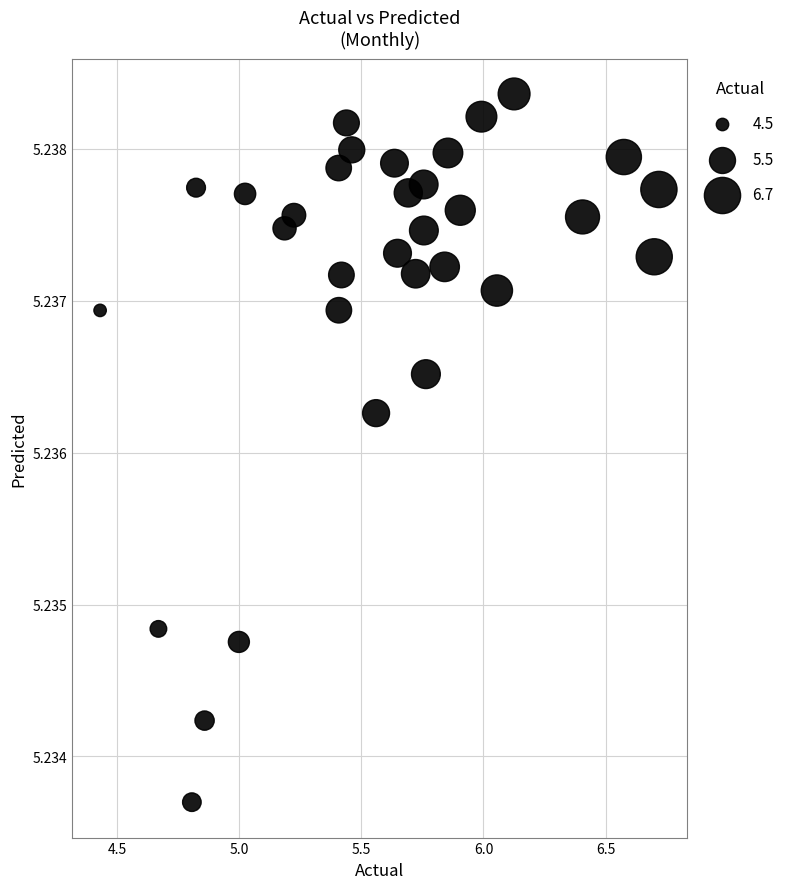

What is the range of X values (max minus min)?

2.3